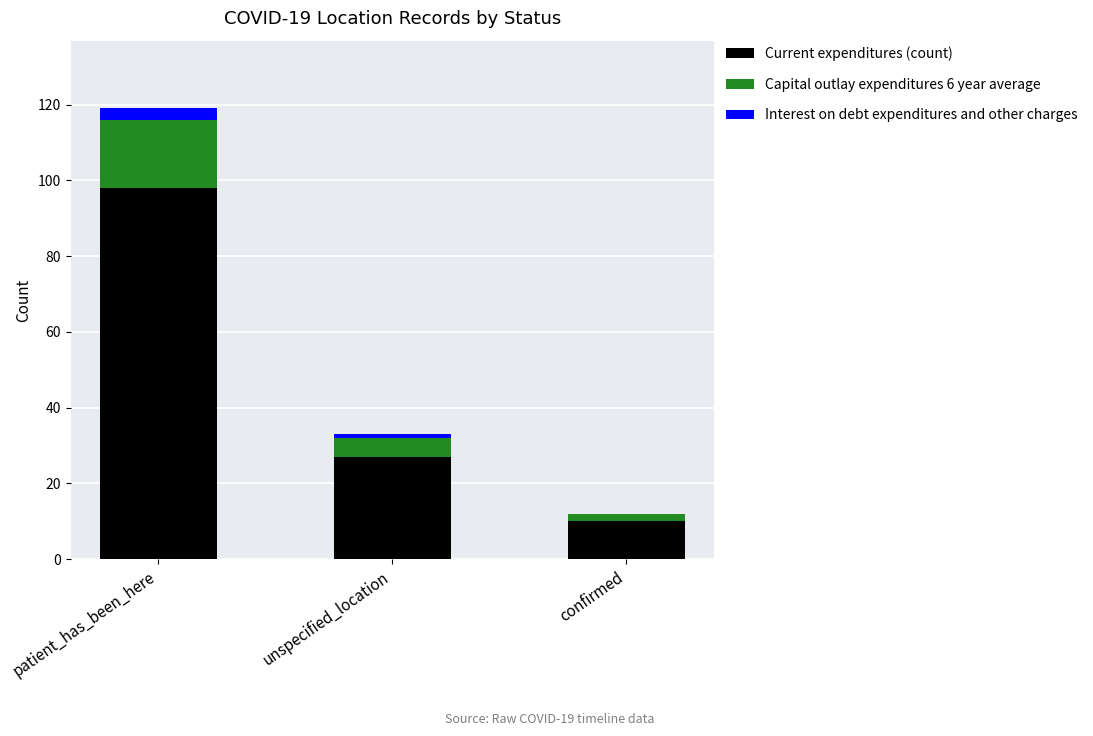

At which label does Current expenditures (count) reach its peak?

patient_has_been_here